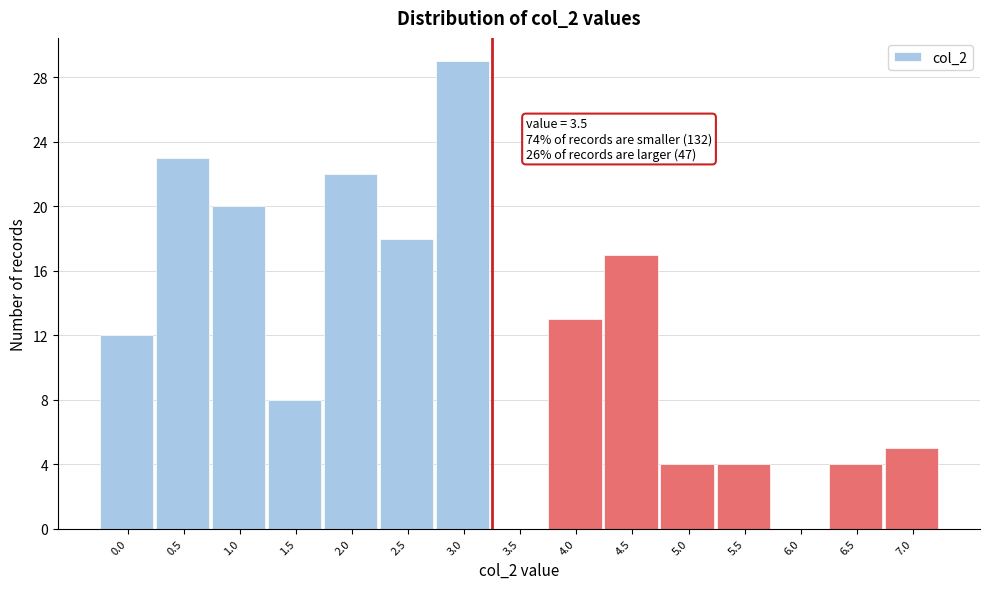

Reading left to right, extract all data points from this chart.

0.0=12	0.5=23	1.0=20	1.5=8	2.0=22	2.5=18	3.0=29	3.5=0	4.0=13	4.5=17	5.0=4	5.5=4	6.0=0	6.5=4	7.0=5